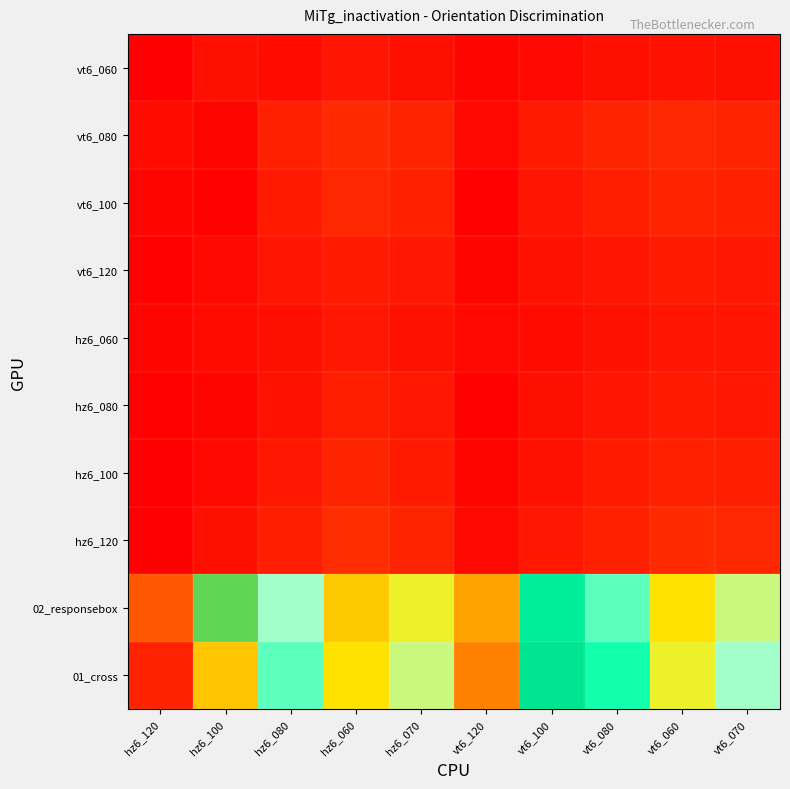

What is the difference between the highest and lowest values at vt6_120?

86.6